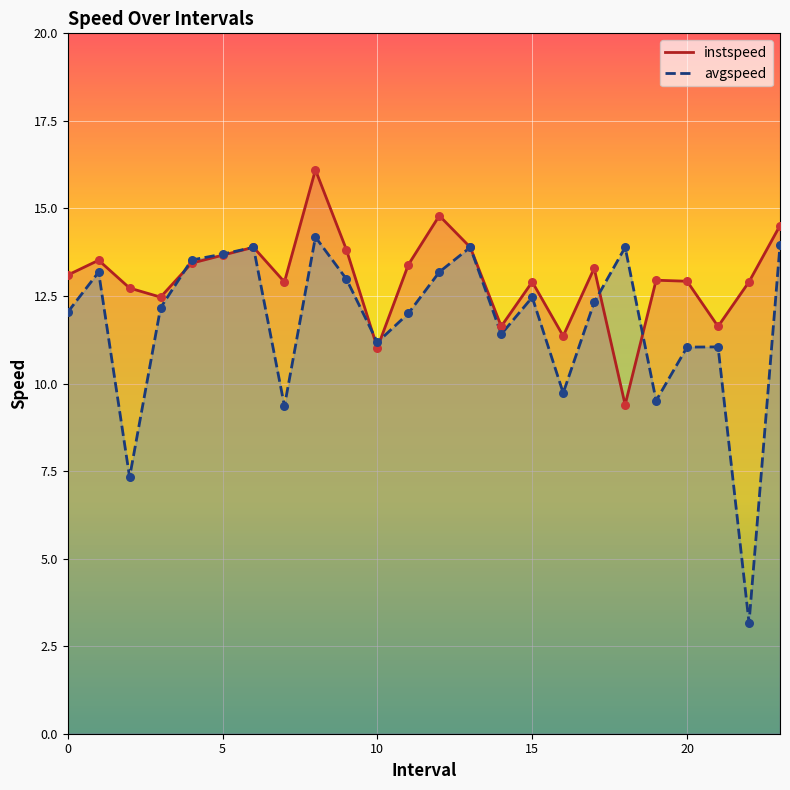

Is the value of avgspeed at 5.0 greater than the value of instspeed at 19.0?

Yes